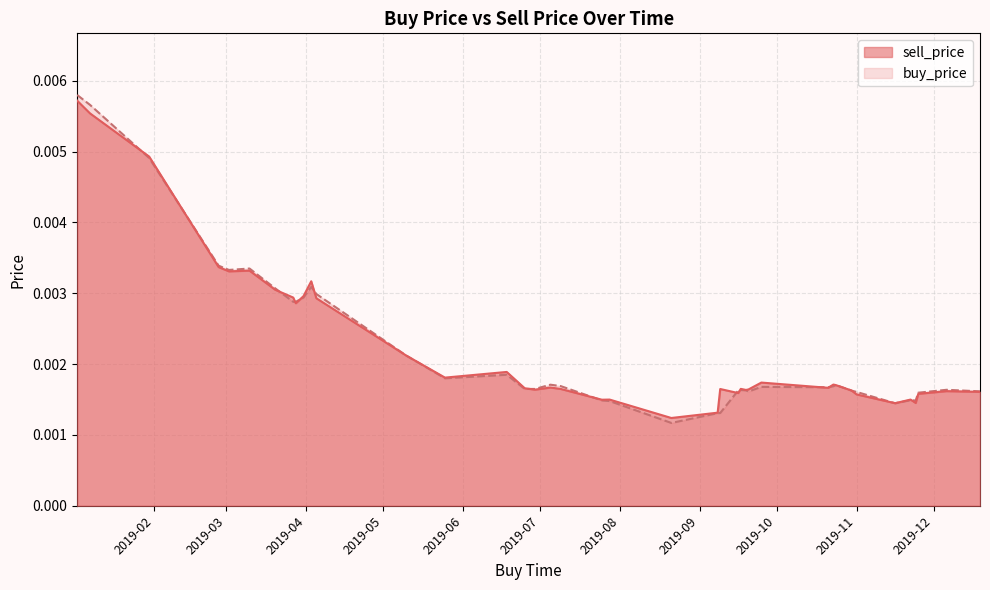

Which series has the widest spread of values?

buy_price